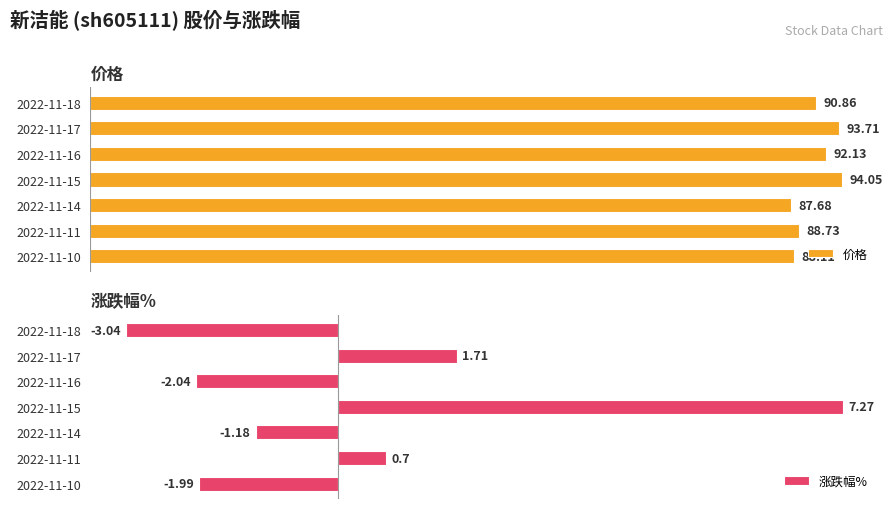

What is the value of the 价格 bar at the 3rd from the left?

92.1